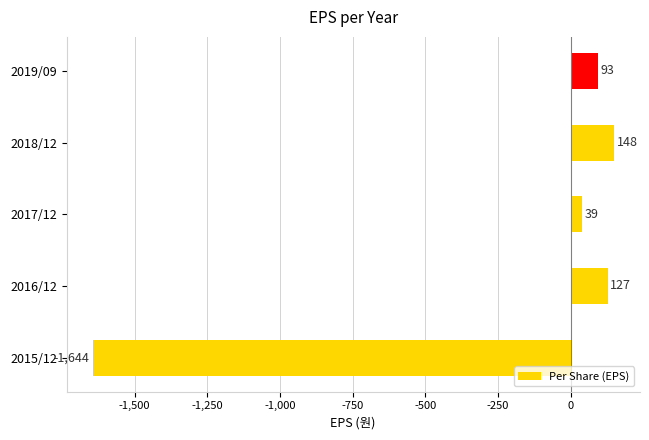

What is the sum of all values?

-1237